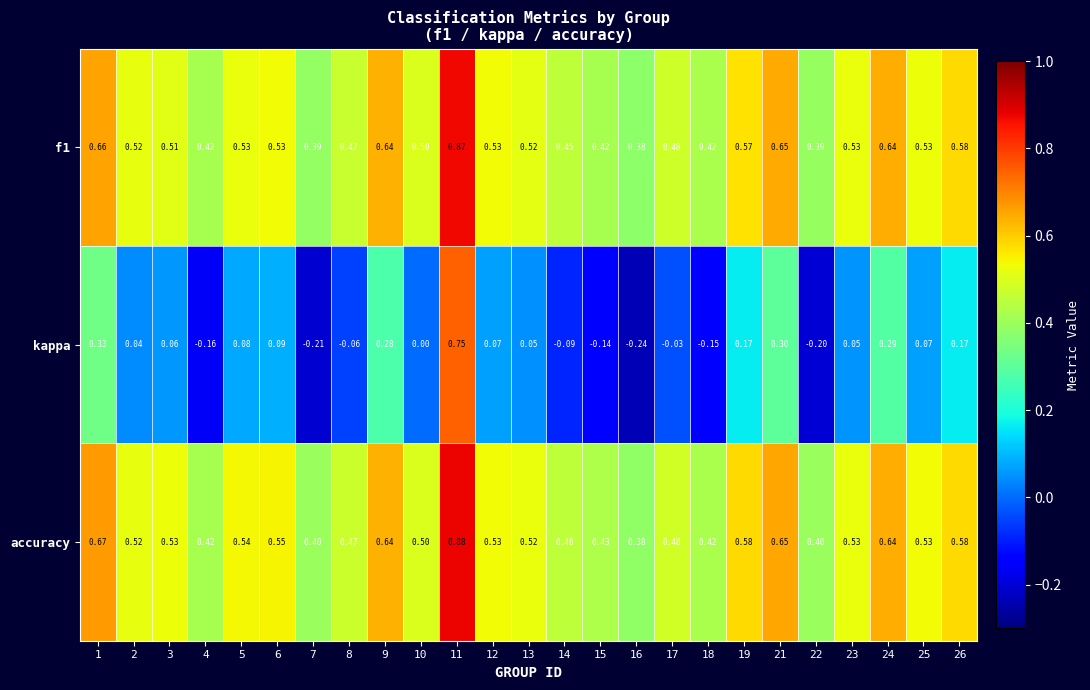

Is the value of accuracy at 1 greater than the value of f1 at 6?

Yes